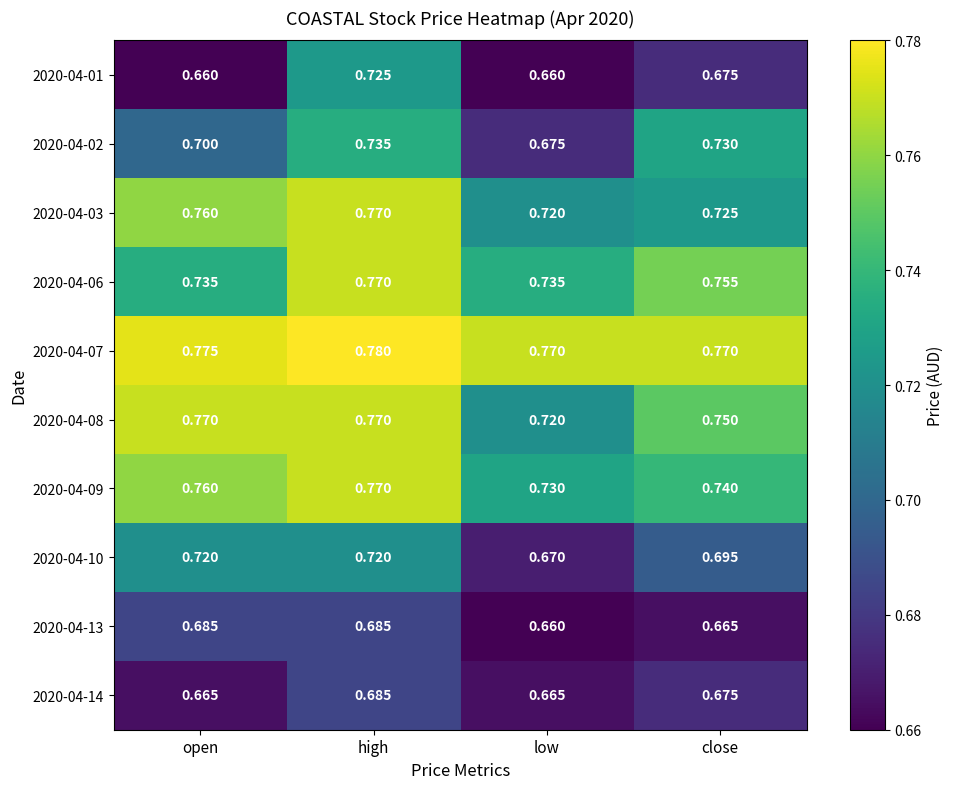

Which label corresponds to the largest value in the chart?

high